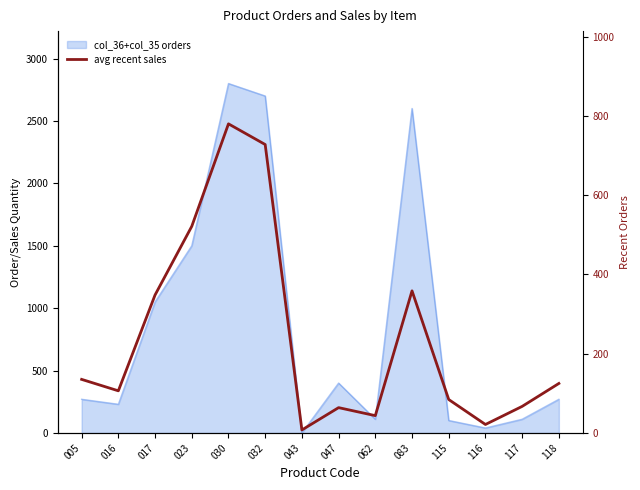

How many points are lower than both their immediate neighbors (excluding endpoints)?

4